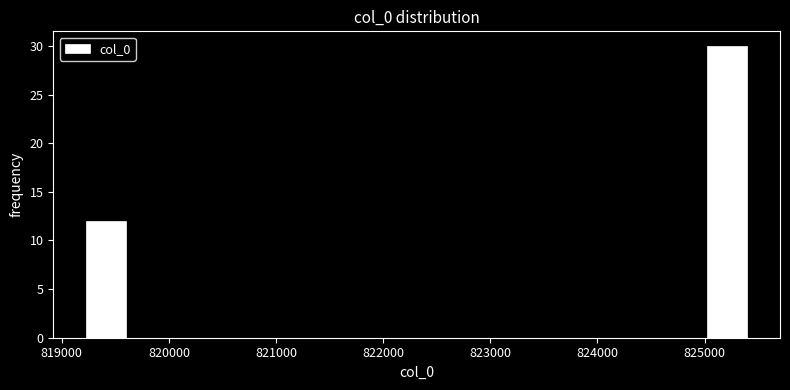

Reading left to right, list every bar in this chart as the range it spans on the x-axis followed by its height. Neither the bar edges nor the heights are printed on the chart, so give them approximately, as read against the axes.

819200 to 819600: 12
819600 to 820000: 0
820000 to 820400: 0
820400 to 820900: 0
820900 to 821300: 0
821300 to 821700: 0
821700 to 822100: 0
822100 to 822500: 0
822500 to 822900: 0
822900 to 823300: 0
823300 to 823800: 0
823800 to 824200: 0
824200 to 824600: 0
824600 to 825000: 0
825000 to 825400: 30